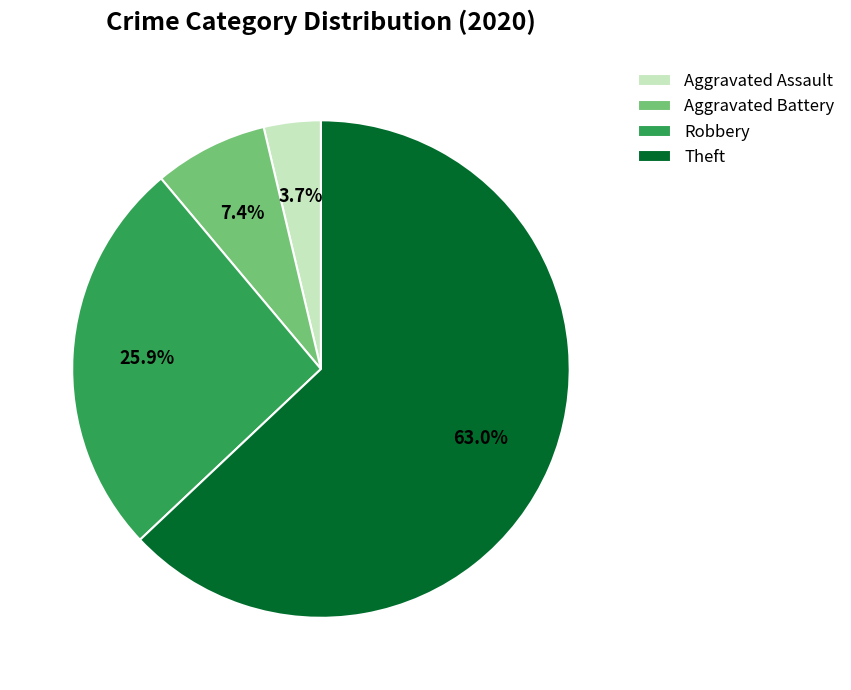

Does Aggravated Battery account for over 50% of the chart?

No